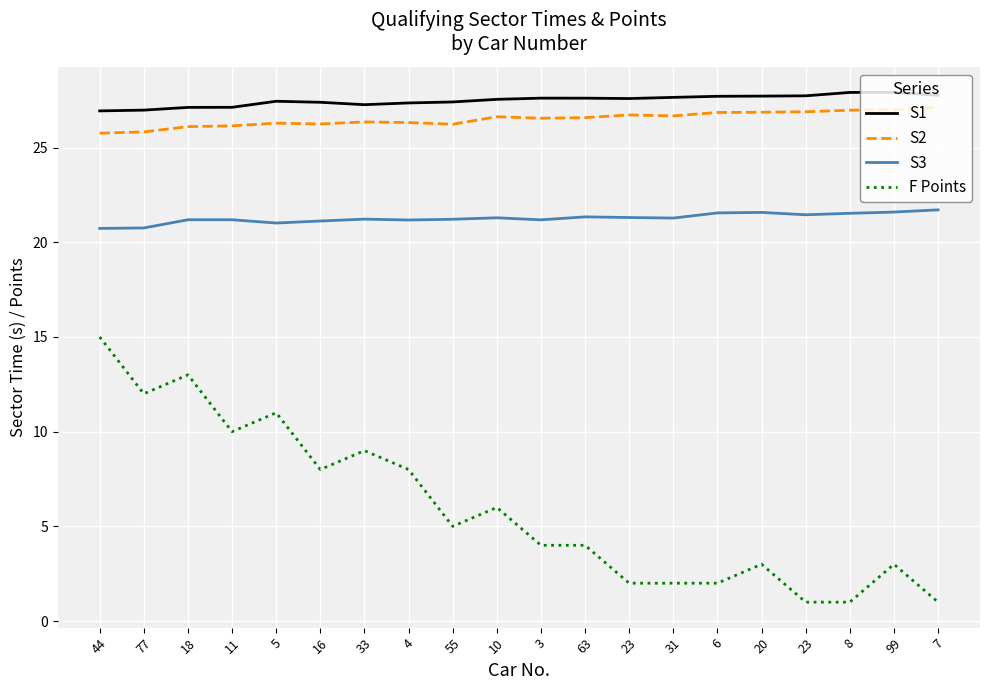

Reading right to left, what are all the values shown in this chart?

S1: 27.8	27.9	27.9	27.7	27.7	27.7	27.6	27.6	27.6	27.6	27.5	27.4	27.4	27.3	27.4	27.4	27.1	27.1	27.0	26.9
S2: 27.1	27.0	27.0	26.9	26.9	26.9	26.7	26.7	26.6	26.5	26.6	26.2	26.3	26.4	26.2	26.3	26.1	26.1	25.8	25.8
S3: 21.7	21.6	21.5	21.4	21.6	21.5	21.3	21.3	21.3	21.2	21.3	21.2	21.2	21.2	21.1	21.0	21.2	21.2	20.8	20.7
F Points: 1.0	3.0	1.0	1.0	3.0	2.0	2.0	2.0	4.0	4.0	6.0	5.0	8.0	9.0	8.0	11.0	10.0	13.0	12.0	15.0